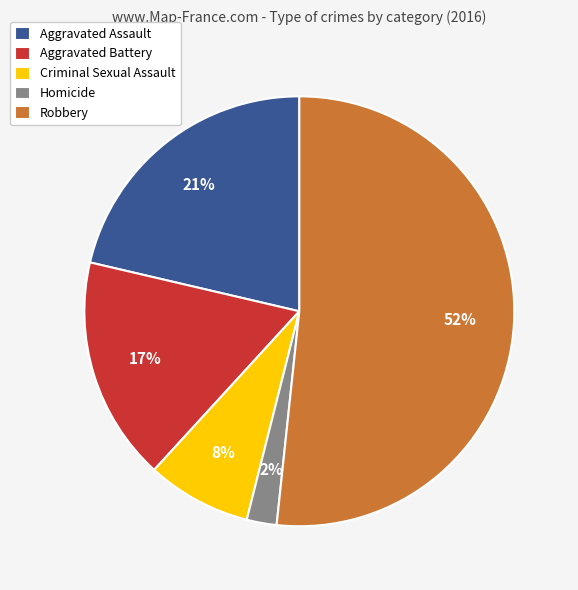

To the nearest percent, what is the difference between the Criminal Sexual Assault and Aggravated Assault slice percentages?

13%